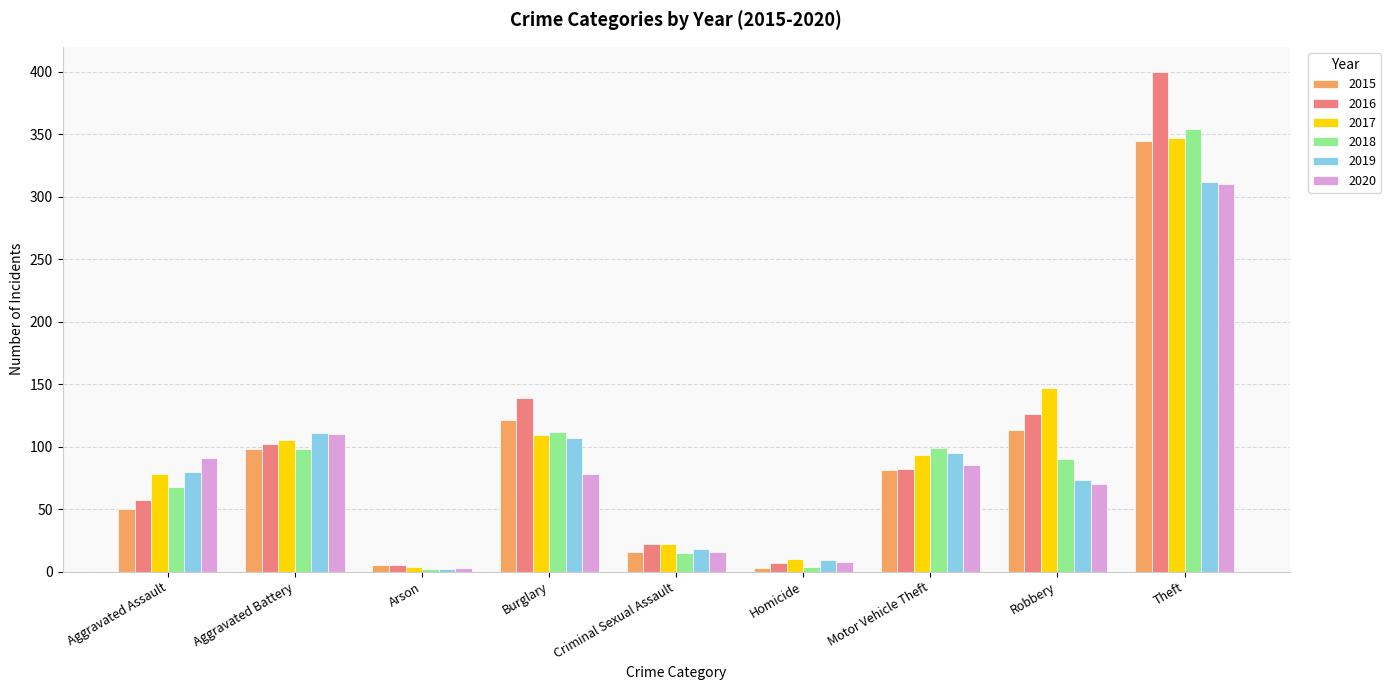

What is the spread (max minus min) of values at Motor Vehicle Theft?

18